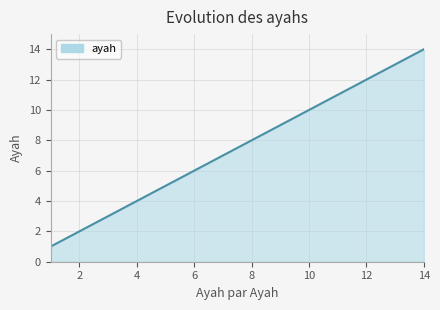

What is the greatest value displayed?

14